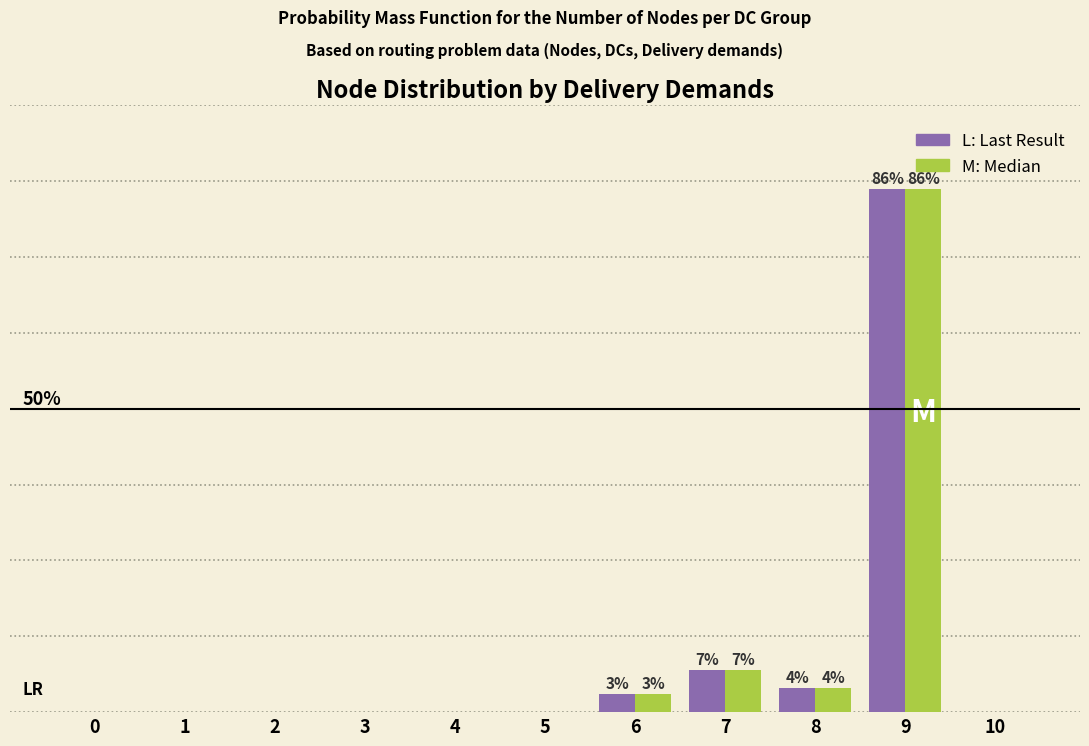

Are the bars horizontal?

No